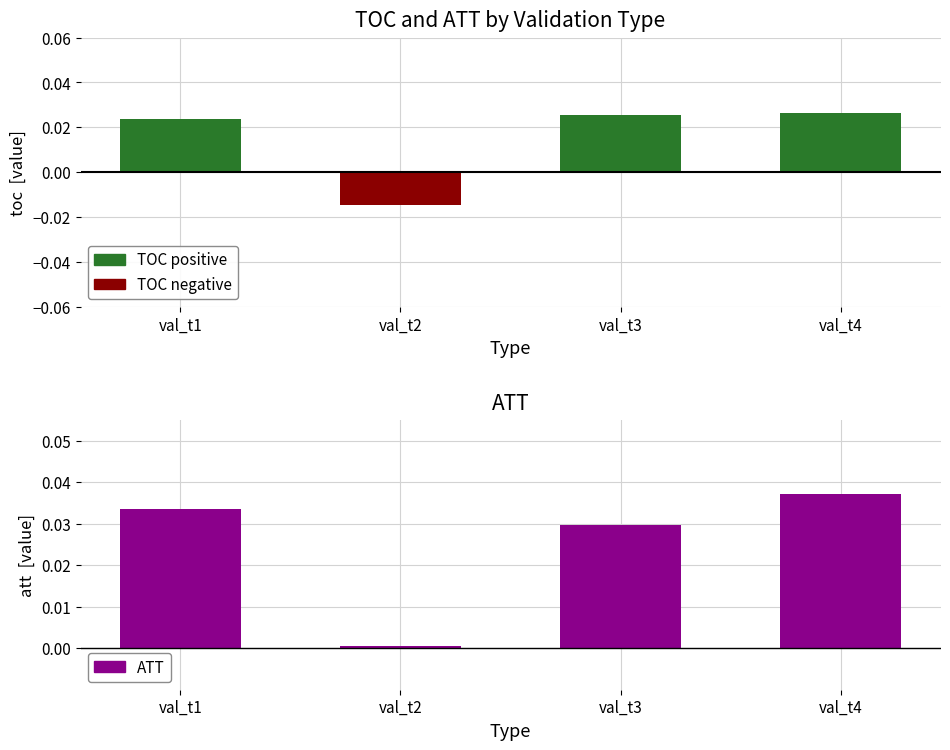

Between val_t2 and val_t3, which series saw the biggest shift?

toc